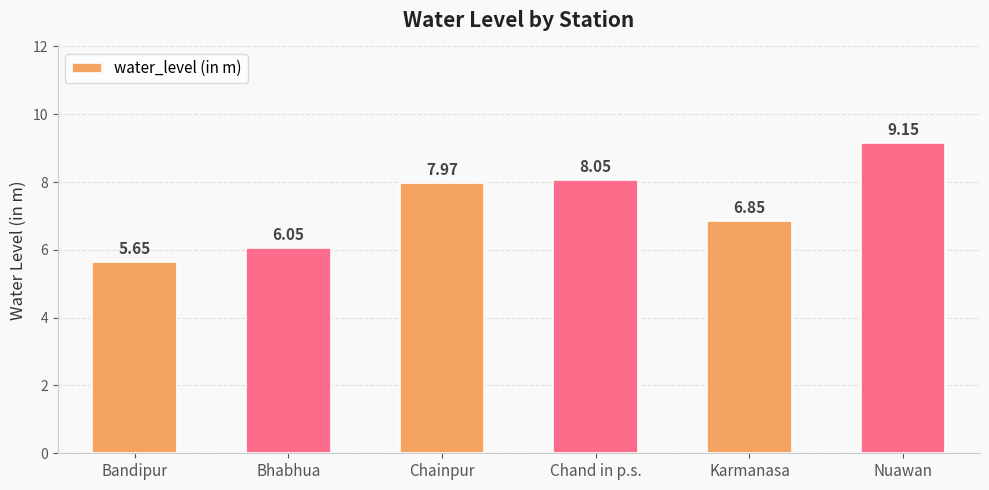

Between Bandipur and Bhabhua, which is larger?

Bhabhua